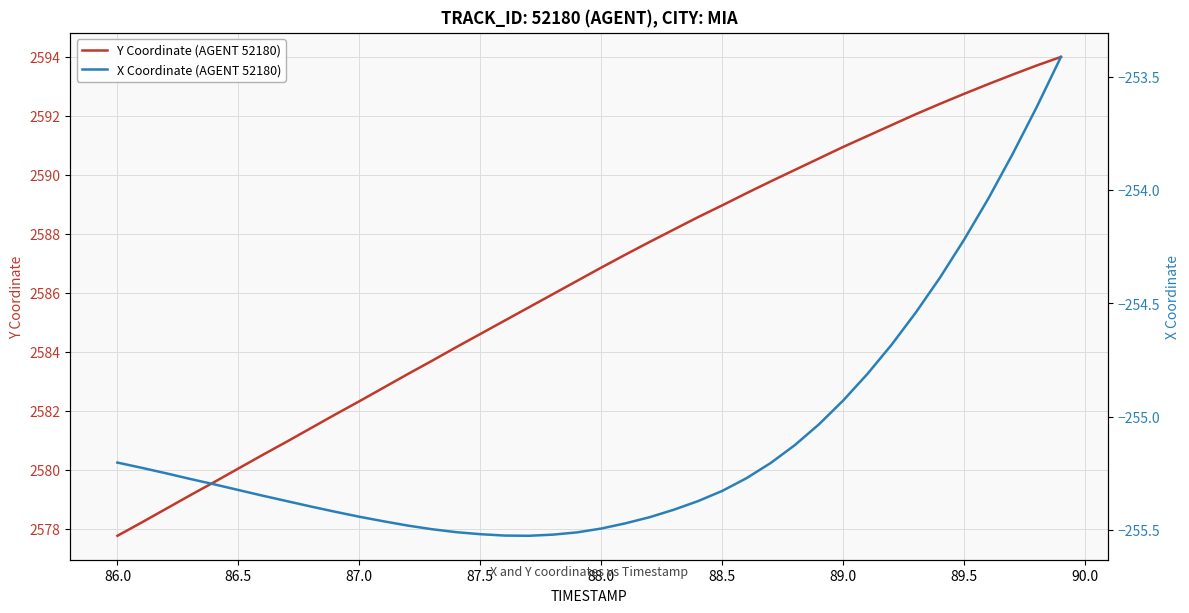

What is the highest value of the Y Coordinate (AGENT 52180) series?

2594.0